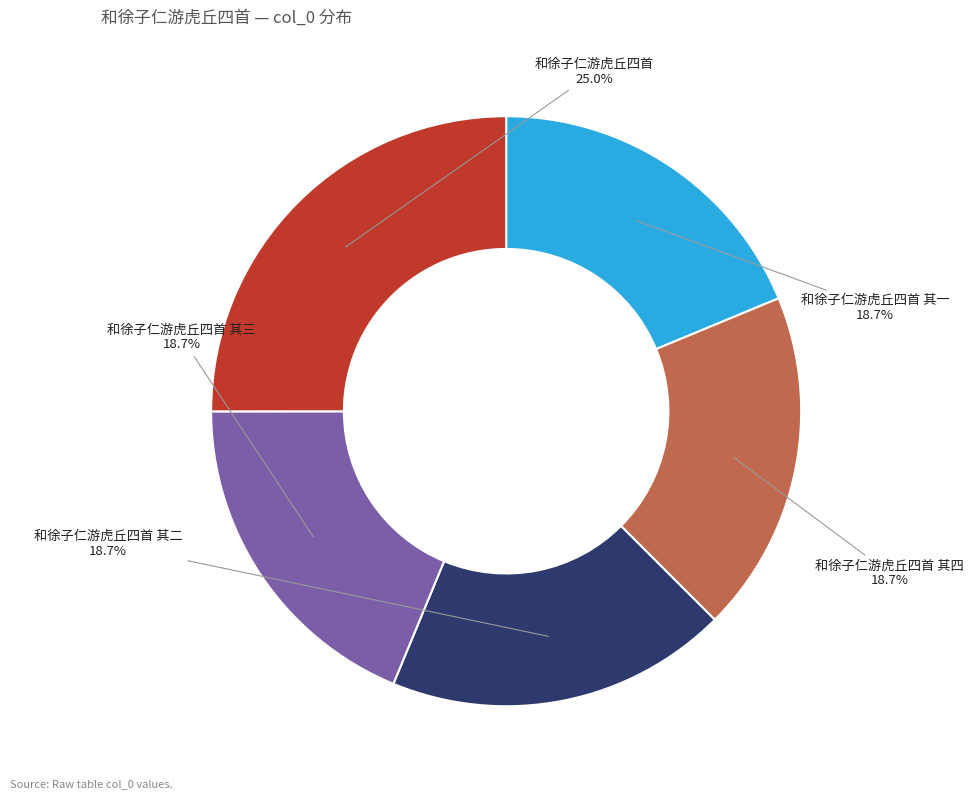

Is there a majority slice in this chart?

No